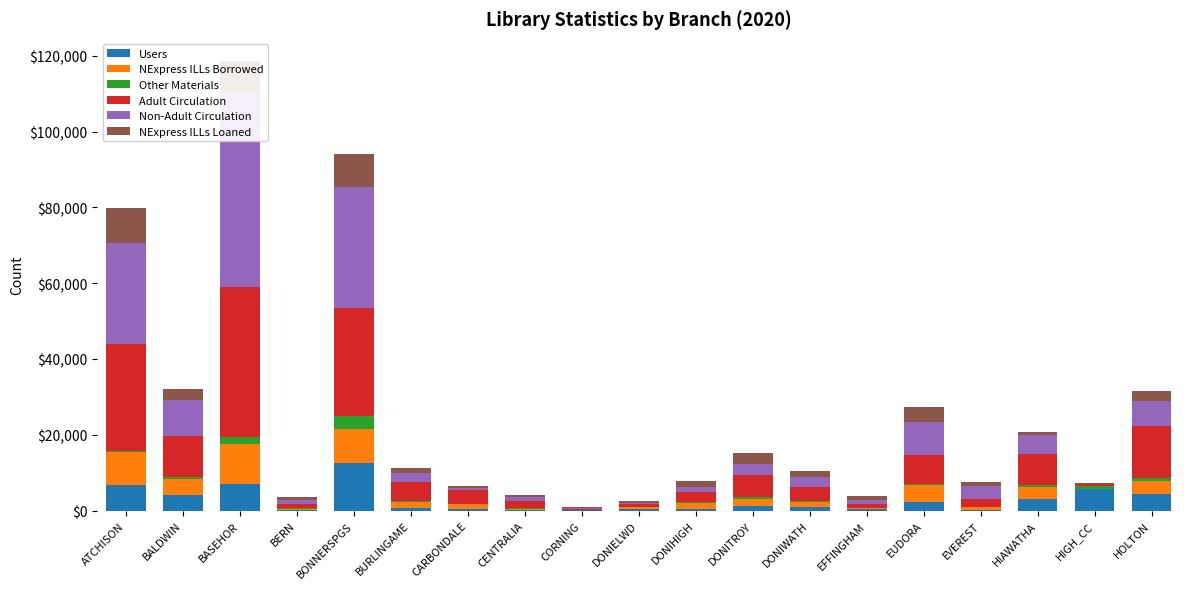

What is the difference between the Adult Circulation values at BERN and DONIHIGH?

1526